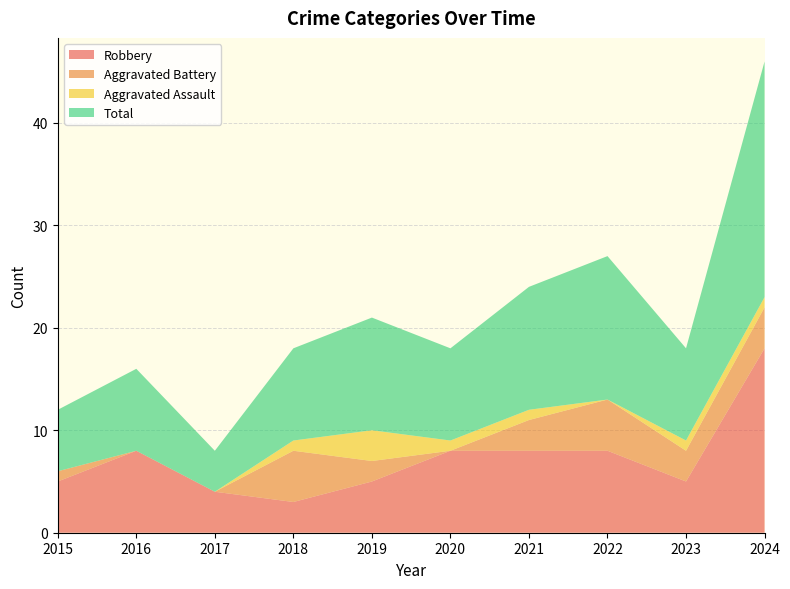

Reading left to right, transcribe all the data shown in this chart.

Robbery: 2015=5	2016=8	2017=4	2018=3	2019=5	2020=8	2021=8	2022=8	2023=5	2024=18
Aggravated Battery: 2015=1	2016=0	2017=0	2018=5	2019=2	2020=0	2021=3	2022=5	2023=3	2024=4
Aggravated Assault: 2015=0	2016=0	2017=0	2018=1	2019=3	2020=1	2021=1	2022=0	2023=1	2024=1
Total: 2015=6	2016=8	2017=4	2018=9	2019=11	2020=9	2021=12	2022=14	2023=9	2024=23